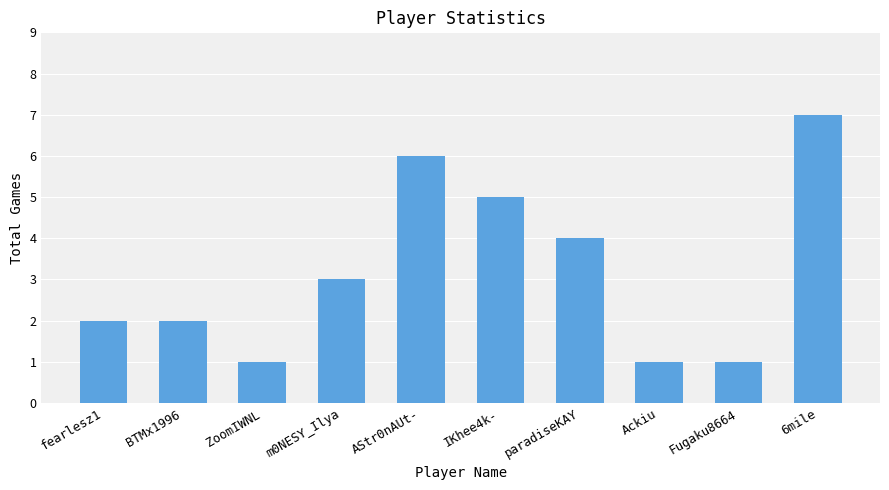

Are the bars horizontal?

No